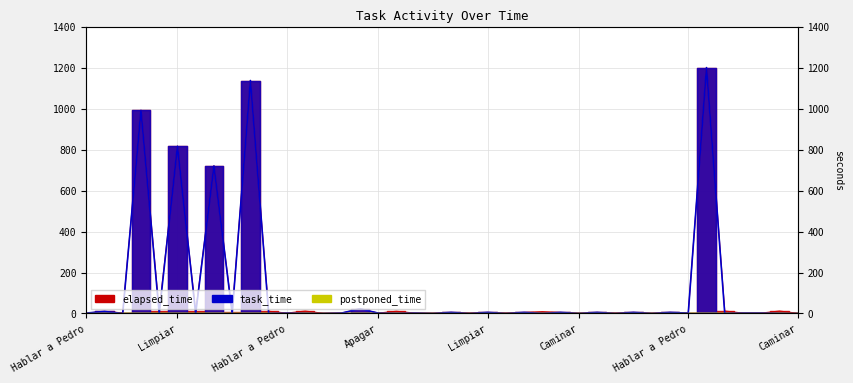

What is the approximate value of elapsed_time at Hablar a Pedro?

3